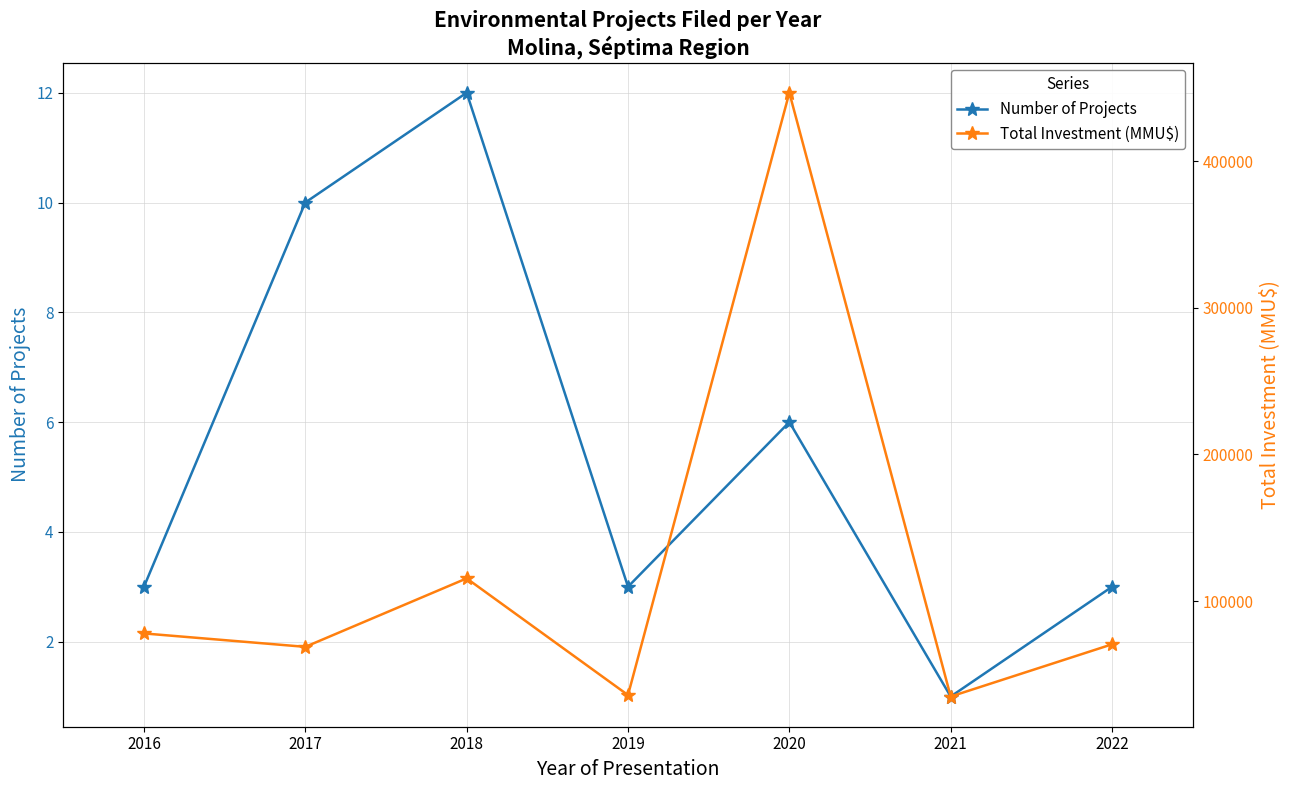

At how many categories does at least one series exceed 135386?

1